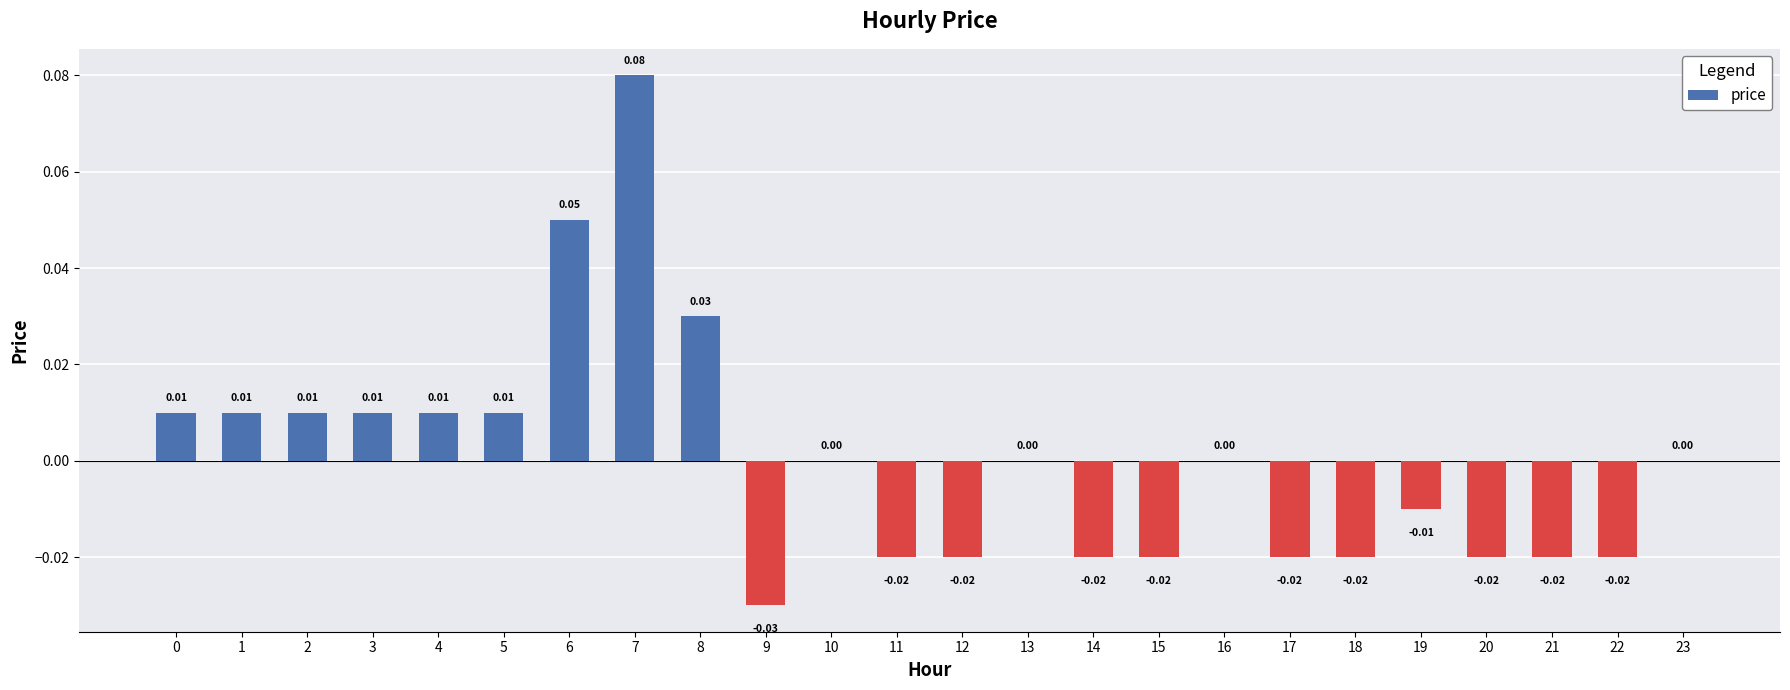

The value at 19 is -0.0. True or false?

False